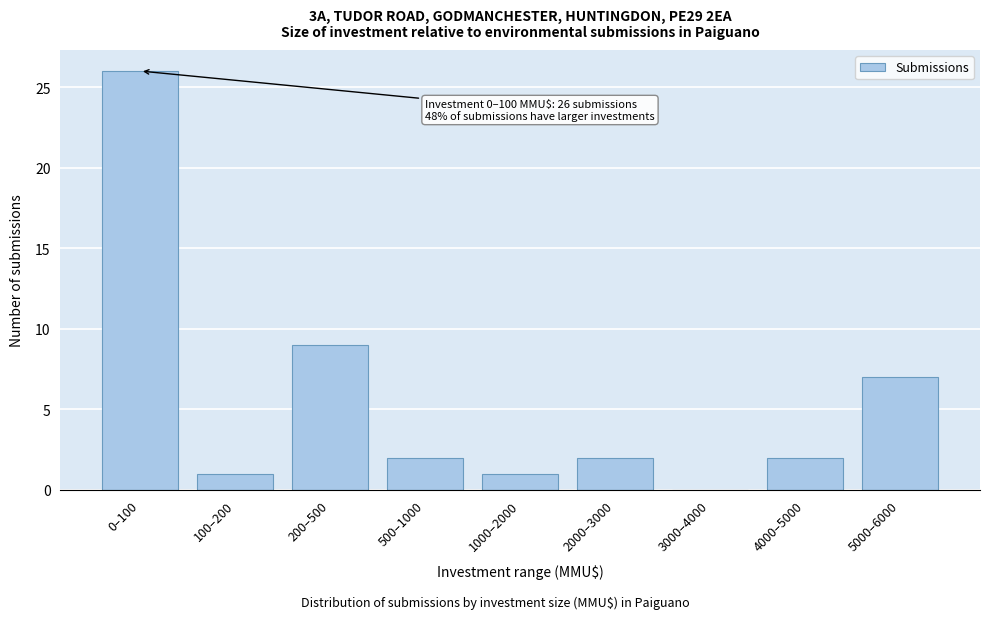

True or false: the data shows 26 at 0–100.

True